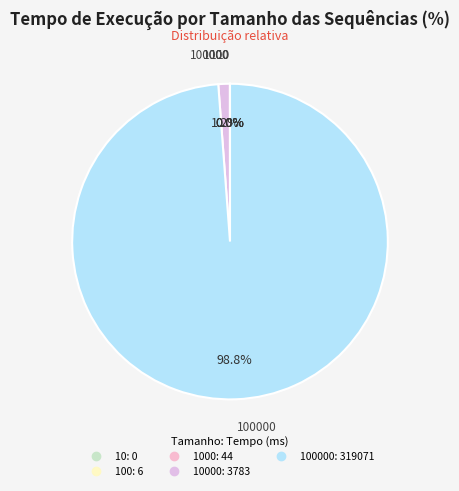

Is there a majority slice in this chart?

Yes